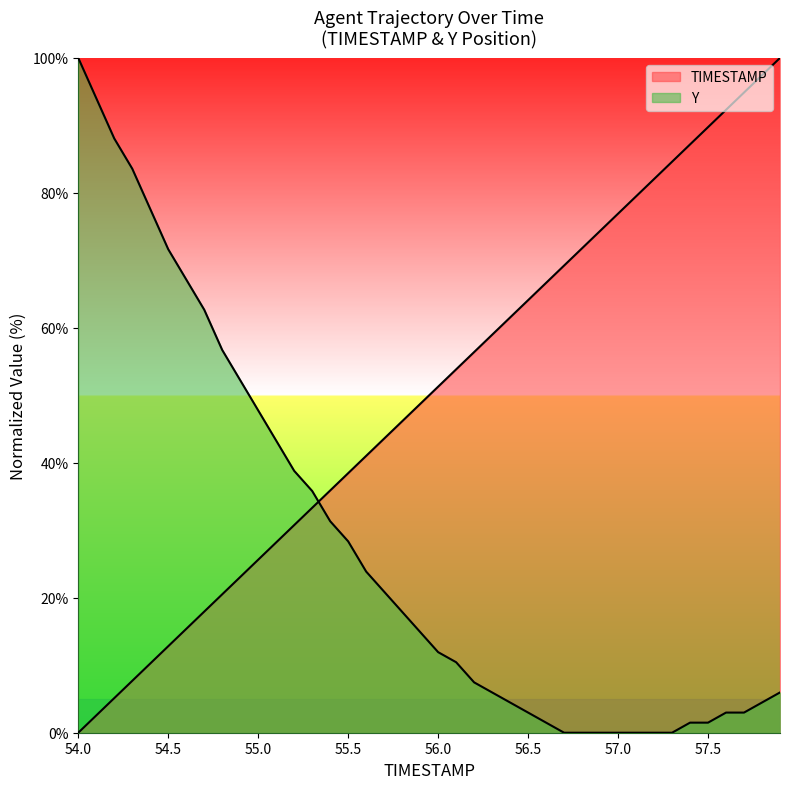

List the series in order of their overall mean, highest first.

TIMESTAMP, Y